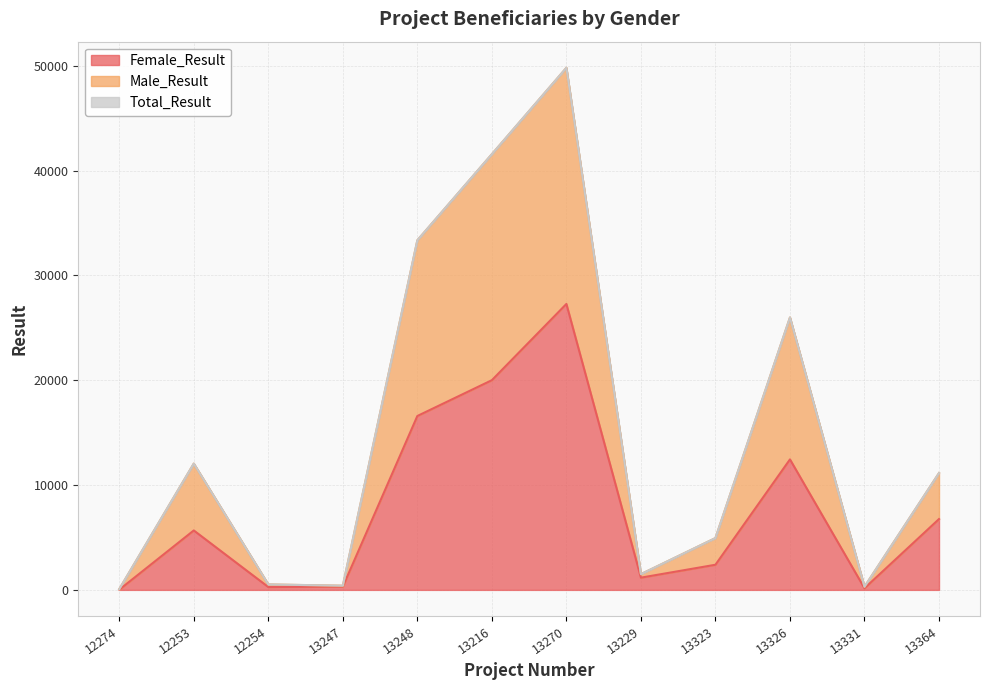

At which category is the sum across all series the highest?

13270